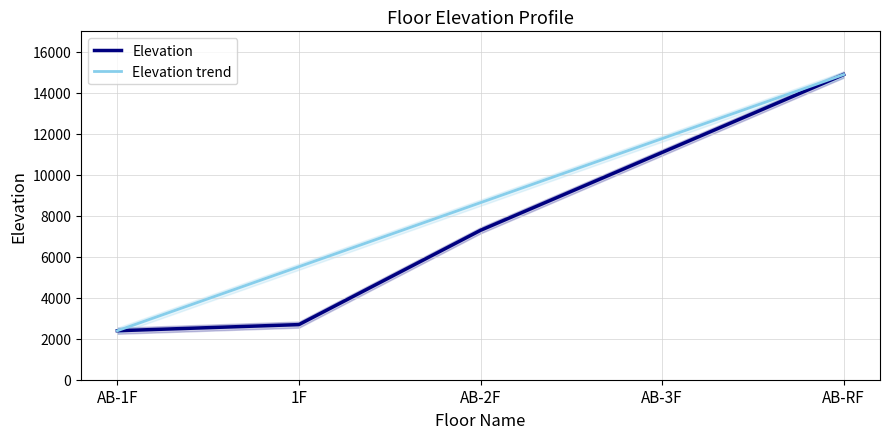

At how many categories does at least one series exceed 12230?

1